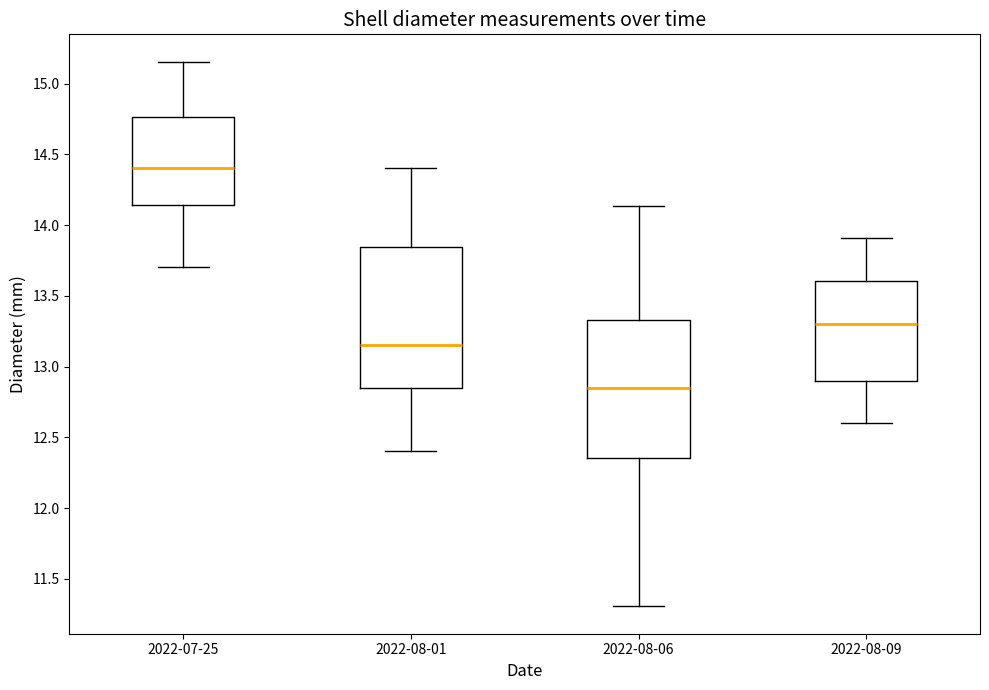

Reading left to right, read every box against the y-axis: the position of its median line, the range the box covers, and the ends of its whiskers. The values are not printed on the chart, so give them approximately, as read against the axis.

2022-07-25: median 14.40, box 14.15 to 14.75, whiskers 13.70 to 15.15
2022-08-01: median 13.15, box 12.85 to 13.85, whiskers 12.40 to 14.40
2022-08-06: median 12.85, box 12.35 to 13.35, whiskers 11.30 to 14.15
2022-08-09: median 13.30, box 12.90 to 13.60, whiskers 12.60 to 13.90